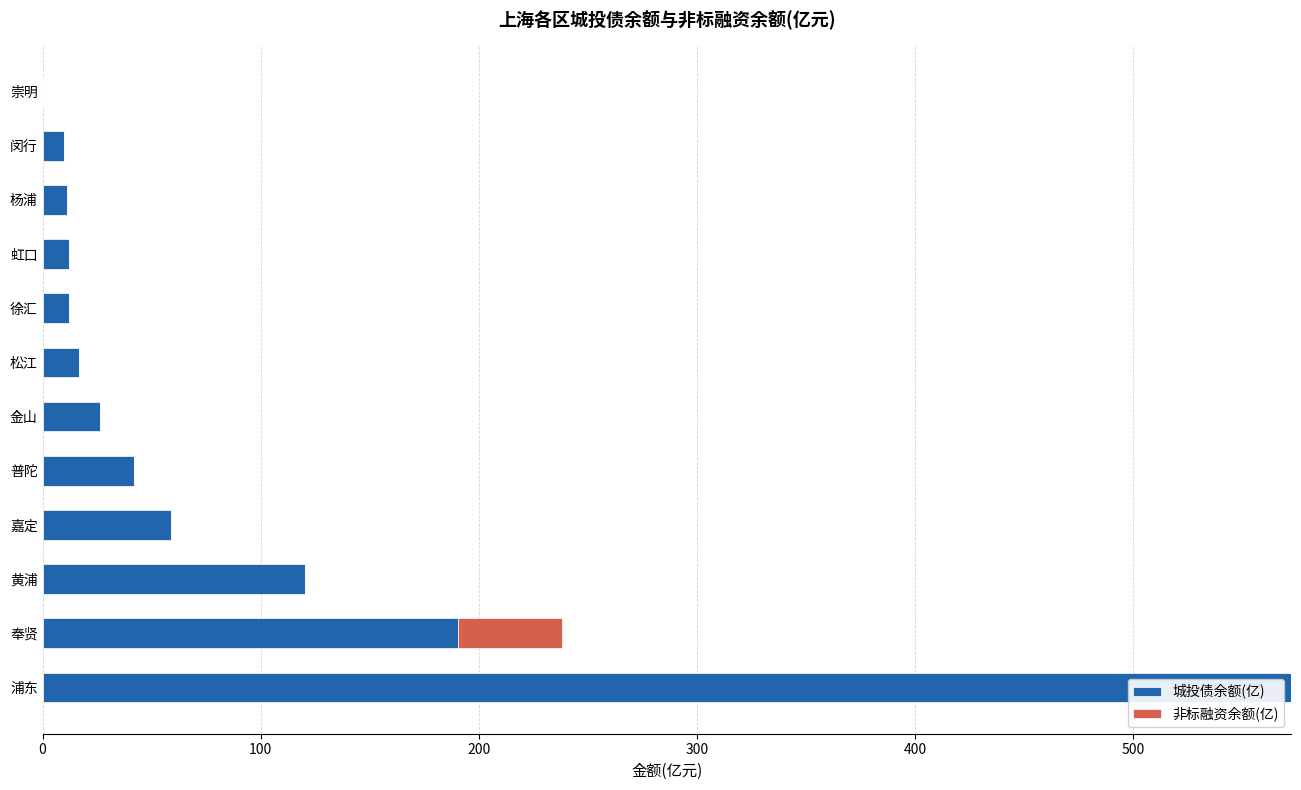

What is the maximum value for 城投债余额(亿)?

572.5